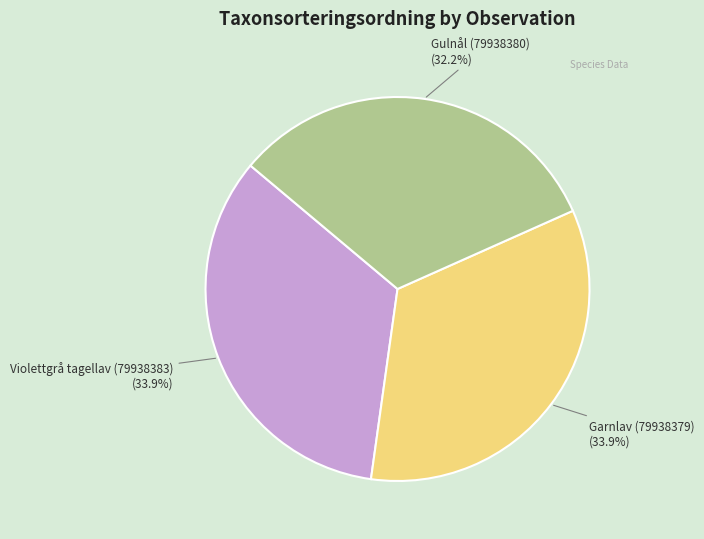

Which slice is the smallest?

Gulnål (79938380)